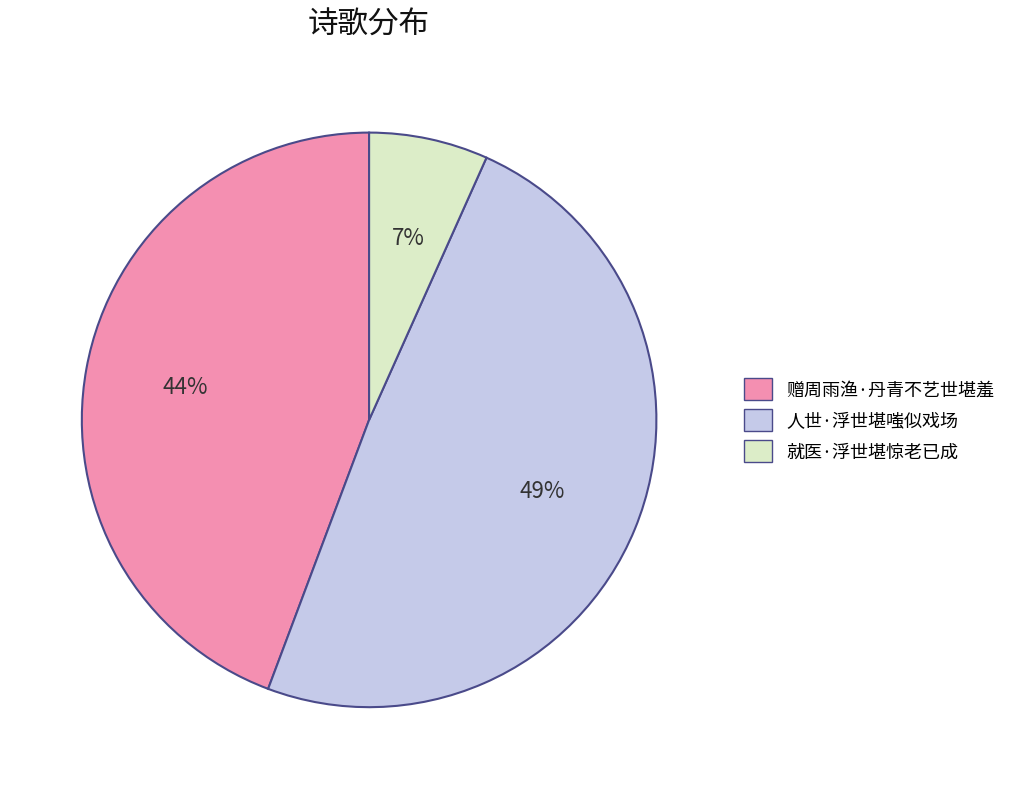

Do 就医·浮世堪惊老已成 and 赠周雨渔·丹青不艺世堪羞 together represent more than half of the pie?

Yes